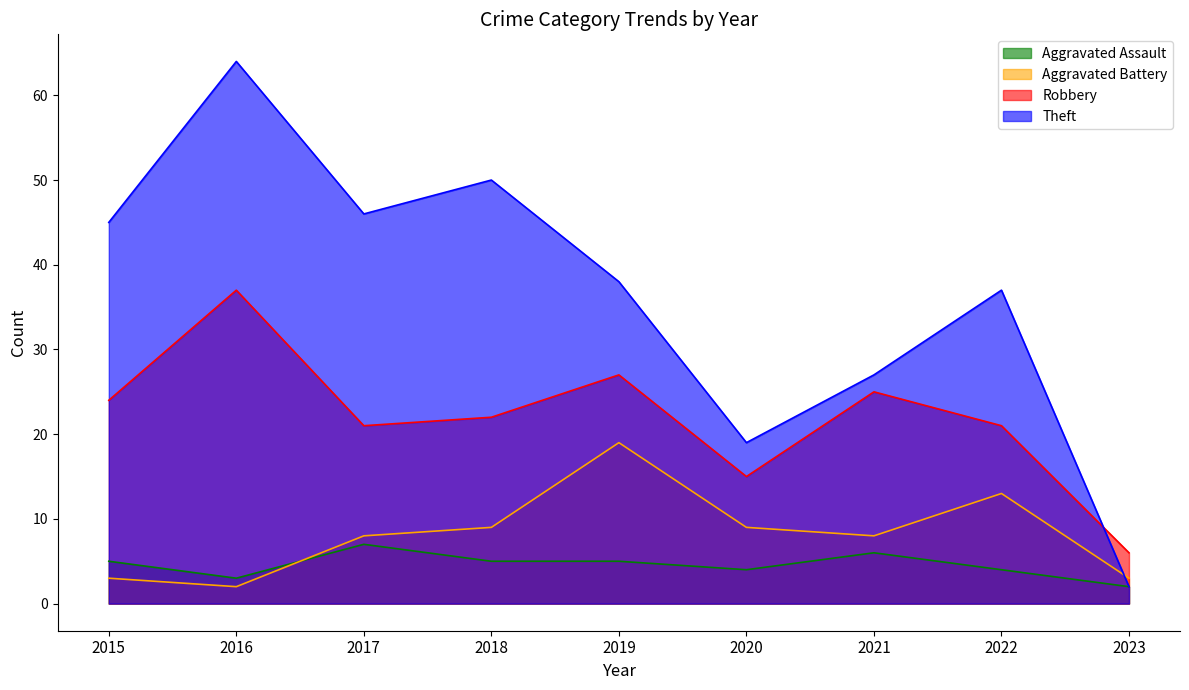

True or false: Aggravated Assault has a value of 3 at 2023.

False